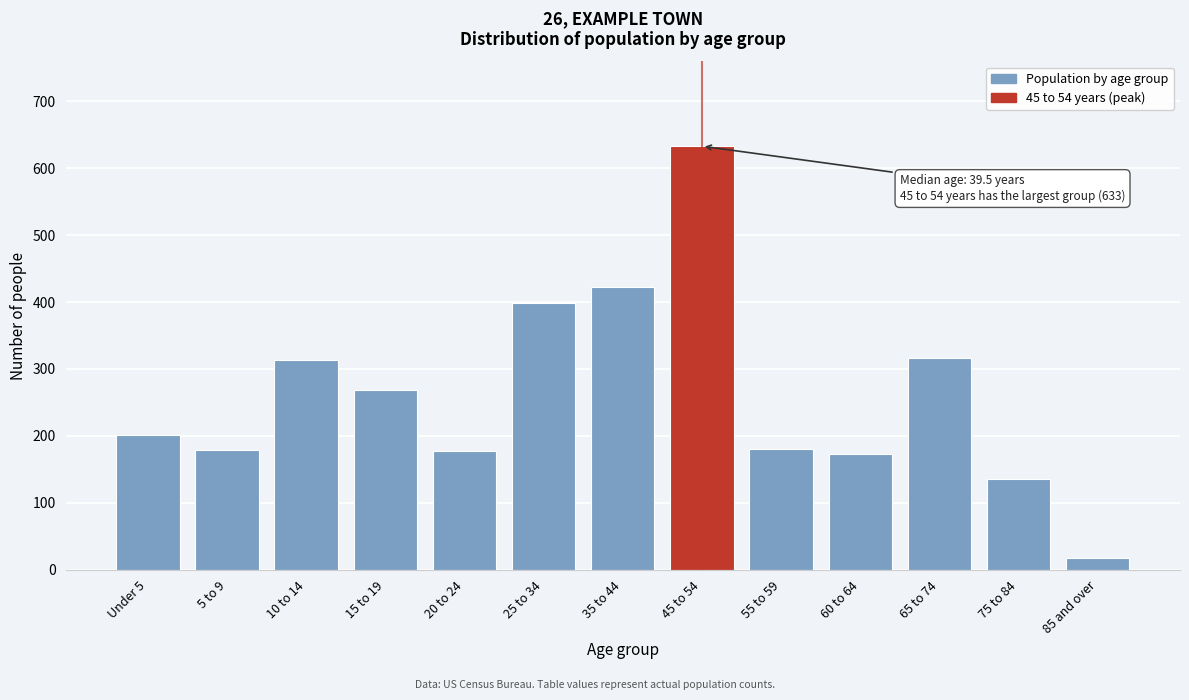

The chart shows a value of 356 at 15 to 19. True or false?

False